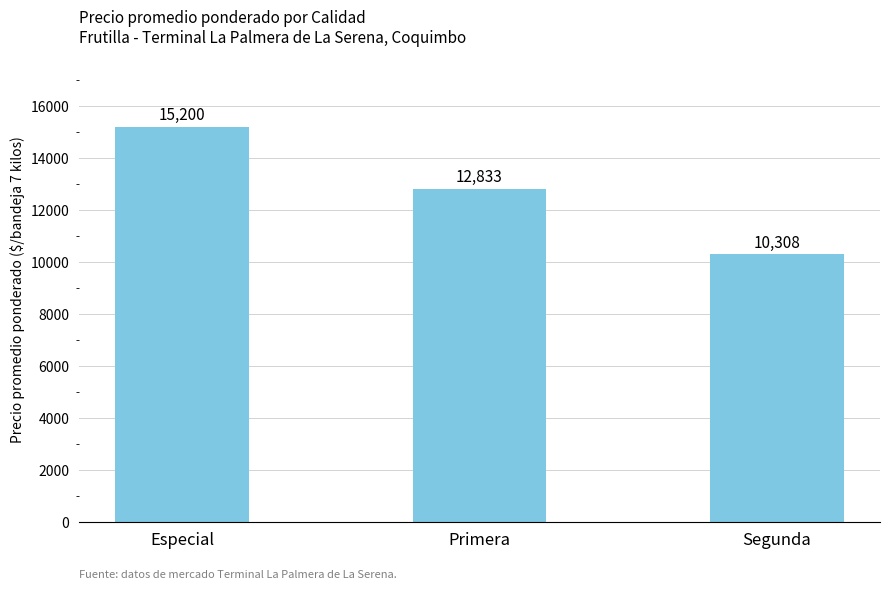

Rank the categories by value from highest to lowest.

Especial, Primera, Segunda